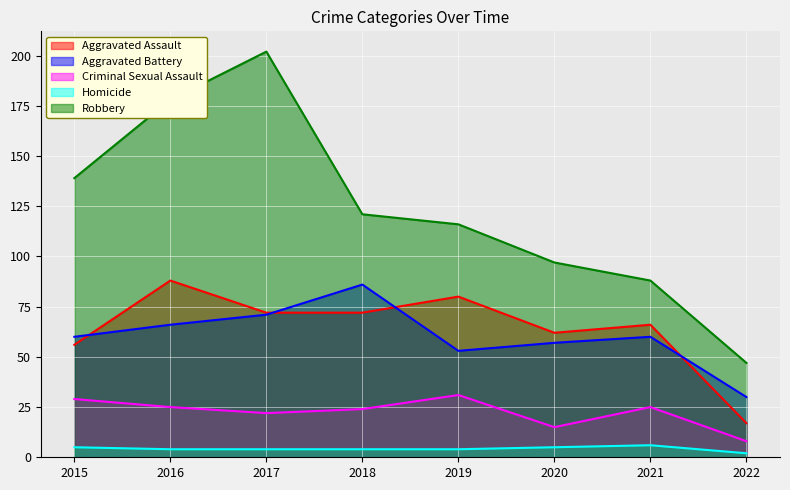

What is the smallest value displayed?

2